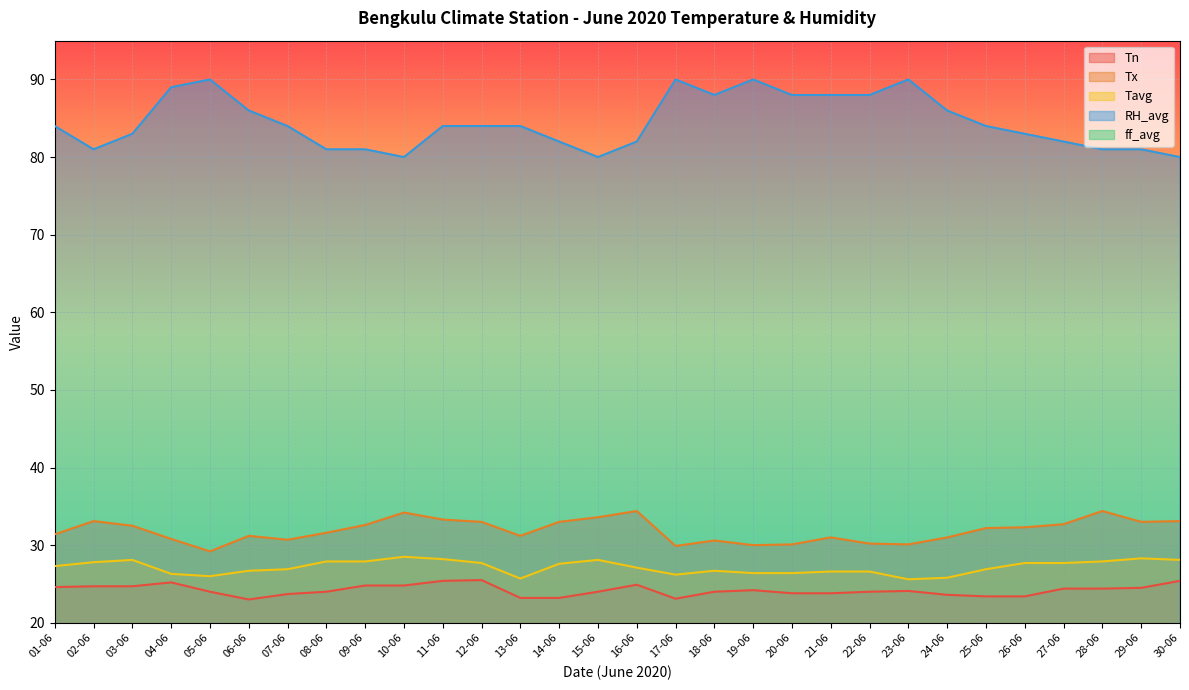

Reading left to right, extract all data points from this chart.

Tn: 24.6	24.7	24.7	25.2	24.0	23.0	23.7	24.0	24.8	24.8	25.4	25.5	23.2	23.2	24.0	24.9	23.1	24.0	24.2	23.8	23.8	24.0	24.1	23.6	23.4	23.4	24.4	24.4	24.5	25.4
Tx: 31.4	33.1	32.5	30.8	29.2	31.2	30.7	31.6	32.6	34.2	33.3	33.0	31.2	33.0	33.6	34.4	29.9	30.6	30.0	30.1	31.0	30.2	30.1	31.0	32.2	32.3	32.7	34.4	33.0	33.1
Tavg: 27.3	27.8	28.1	26.3	26.0	26.7	26.9	27.9	27.9	28.5	28.2	27.7	25.7	27.6	28.1	27.1	26.2	26.7	26.4	26.4	26.6	26.6	25.6	25.8	26.9	27.7	27.7	27.9	28.3	28.1
RH_avg: 84.0	81.0	83.0	89.0	90.0	86.0	84.0	81.0	81.0	80.0	84.0	84.0	84.0	82.0	80.0	82.0	90.0	88.0	90.0	88.0	88.0	88.0	90.0	86.0	84.0	83.0	82.0	81.0	81.0	80.0
ff_avg: 2.0	2.0	2.0	2.0	2.0	2.0	2.0	2.0	2.0	3.0	2.0	3.0	3.0	3.0	3.0	3.0	2.0	2.0	2.0	2.0	2.0	2.0	2.0	2.0	2.0	2.0	2.0	3.0	4.0	3.0